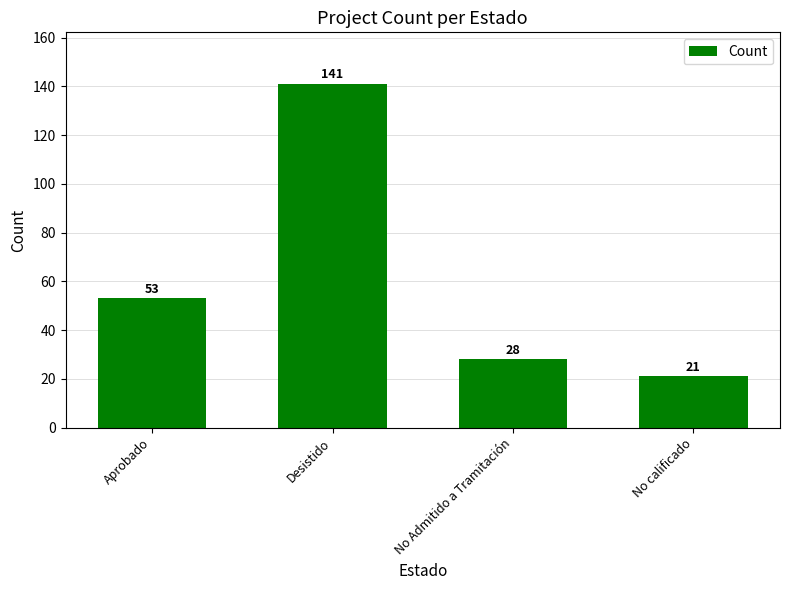

What is the approximate value at Aprobado, to the nearest 5?

55